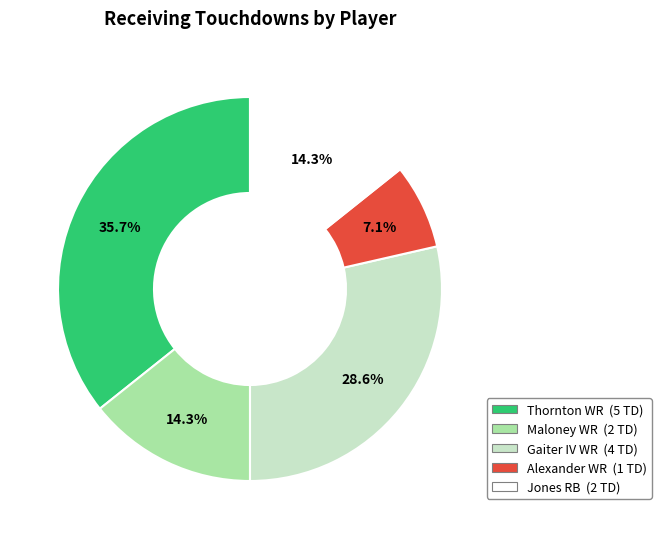

Is there a majority slice in this chart?

No